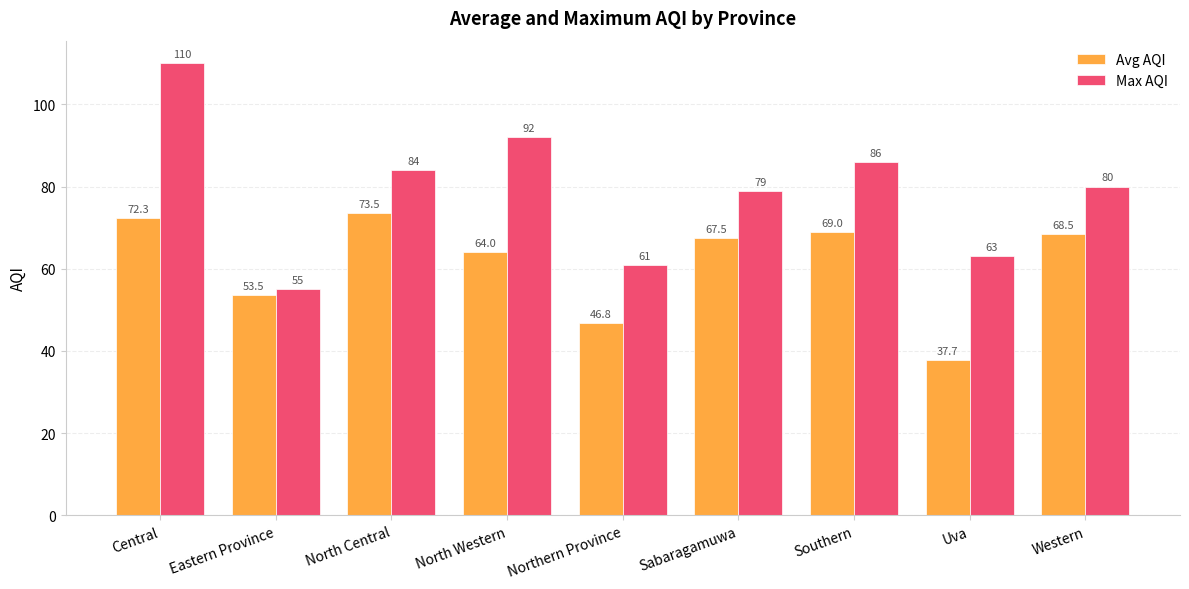

Reading right to left, what are all the values shown in this chart?

Avg AQI: Western=68.5	Uva=37.7	Southern=69.0	Sabaragamuwa=67.5	Northern Province=46.8	North Western=64.0	North Central=73.5	Eastern Province=53.5	Central=72.3
Max AQI: Western=80.0	Uva=63.0	Southern=86.0	Sabaragamuwa=79.0	Northern Province=61.0	North Western=92.0	North Central=84.0	Eastern Province=55.0	Central=110.0